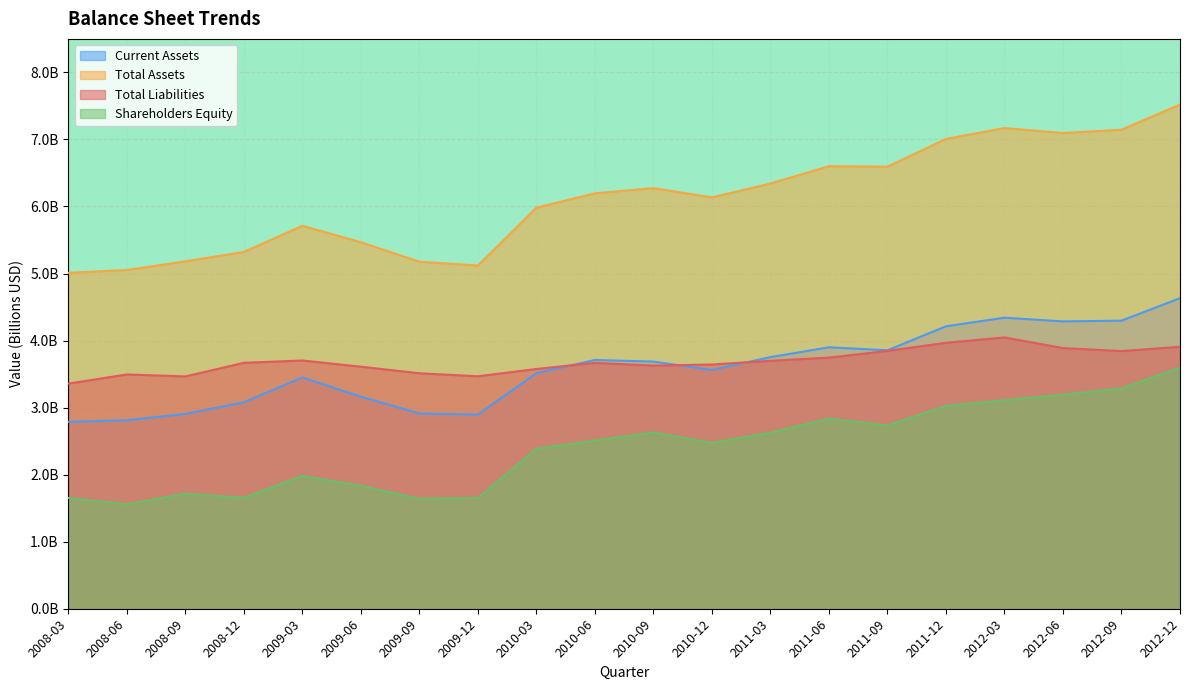

Reading left to right, list all the values displayed in this chart.

Current Assets: 2008-03=2.8	2008-06=2.8	2008-09=2.9	2008-12=3.1	2009-03=3.4	2009-06=3.2	2009-09=2.9	2009-12=2.9	2010-03=3.5	2010-06=3.7	2010-09=3.7	2010-12=3.6	2011-03=3.8	2011-06=3.9	2011-09=3.9	2011-12=4.2	2012-03=4.3	2012-06=4.3	2012-09=4.3	2012-12=4.6
Total Assets: 2008-03=5.0	2008-06=5.1	2008-09=5.2	2008-12=5.3	2009-03=5.7	2009-06=5.5	2009-09=5.2	2009-12=5.1	2010-03=6.0	2010-06=6.2	2010-09=6.3	2010-12=6.1	2011-03=6.3	2011-06=6.6	2011-09=6.6	2011-12=7.0	2012-03=7.2	2012-06=7.1	2012-09=7.1	2012-12=7.5
Total Liabilities: 2008-03=3.4	2008-06=3.5	2008-09=3.5	2008-12=3.7	2009-03=3.7	2009-06=3.6	2009-09=3.5	2009-12=3.5	2010-03=3.6	2010-06=3.7	2010-09=3.6	2010-12=3.6	2011-03=3.7	2011-06=3.7	2011-09=3.8	2011-12=4.0	2012-03=4.0	2012-06=3.9	2012-09=3.8	2012-12=3.9
Shareholders Equity: 2008-03=1.7	2008-06=1.6	2008-09=1.7	2008-12=1.7	2009-03=2.0	2009-06=1.8	2009-09=1.6	2009-12=1.7	2010-03=2.4	2010-06=2.5	2010-09=2.6	2010-12=2.5	2011-03=2.6	2011-06=2.8	2011-09=2.7	2011-12=3.0	2012-03=3.1	2012-06=3.2	2012-09=3.3	2012-12=3.6